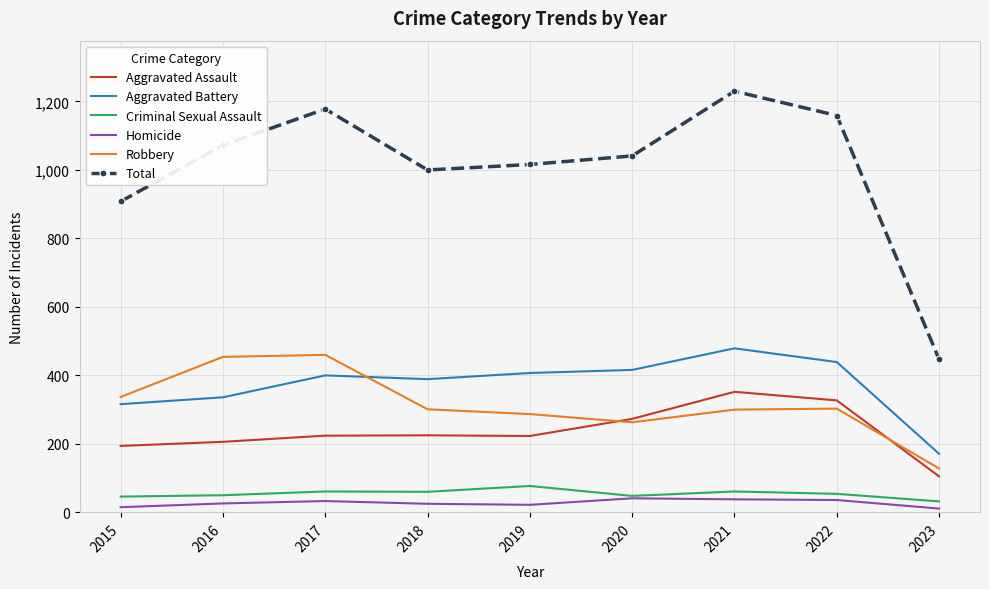

Which series has the widest spread of values?

Total